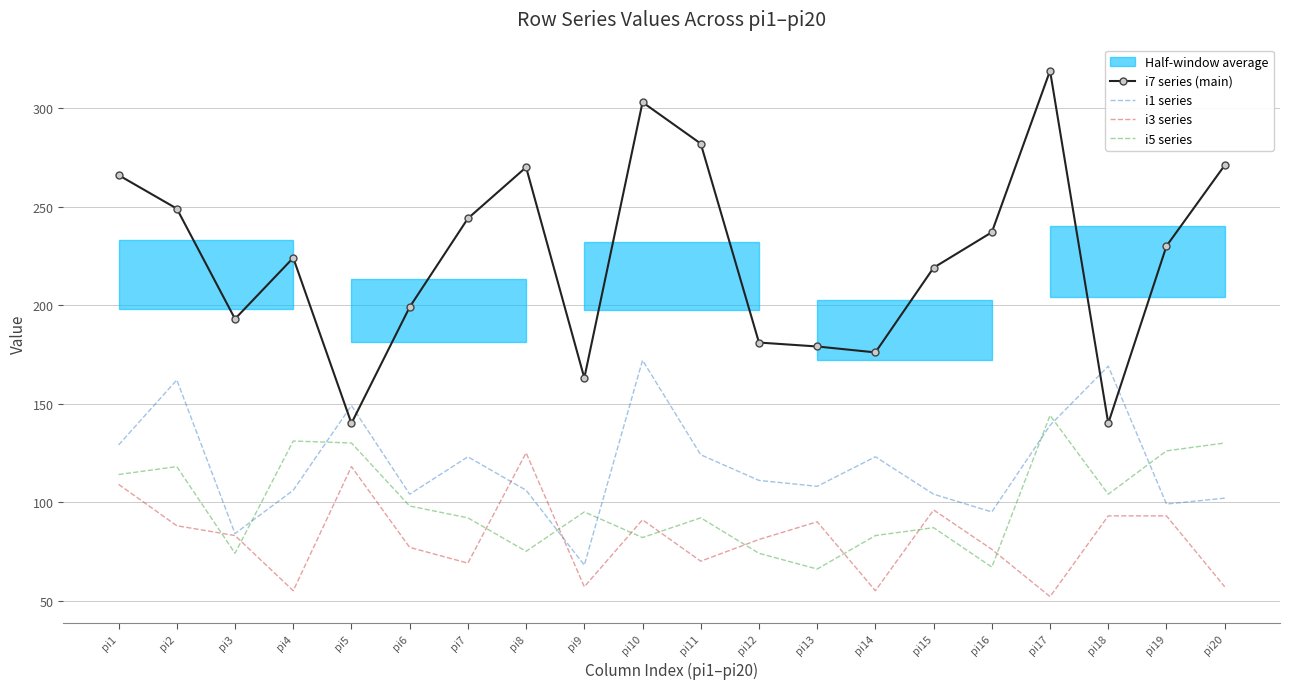

Which series has the widest spread of values?

i7 series (main)